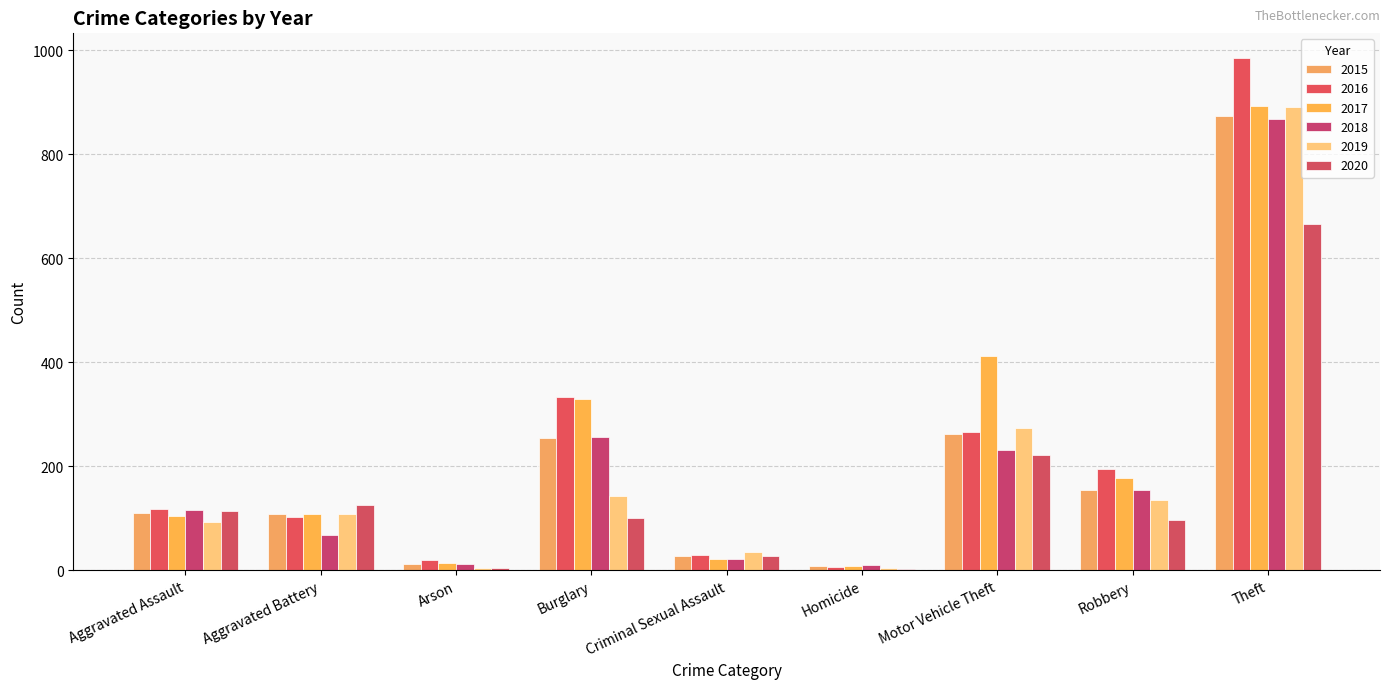

List the series in order of their peak value, highest first.

2016, 2017, 2019, 2015, 2018, 2020